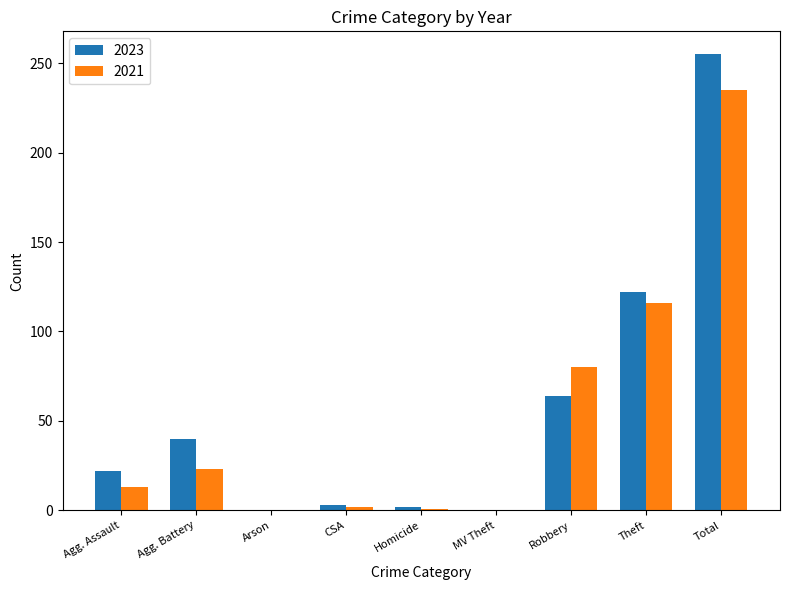

Which series has the largest total across all categories?

2023